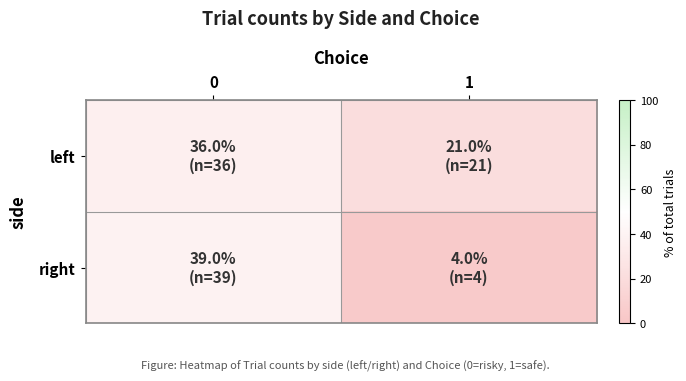

Which series changed the most between 0 and 1?

right